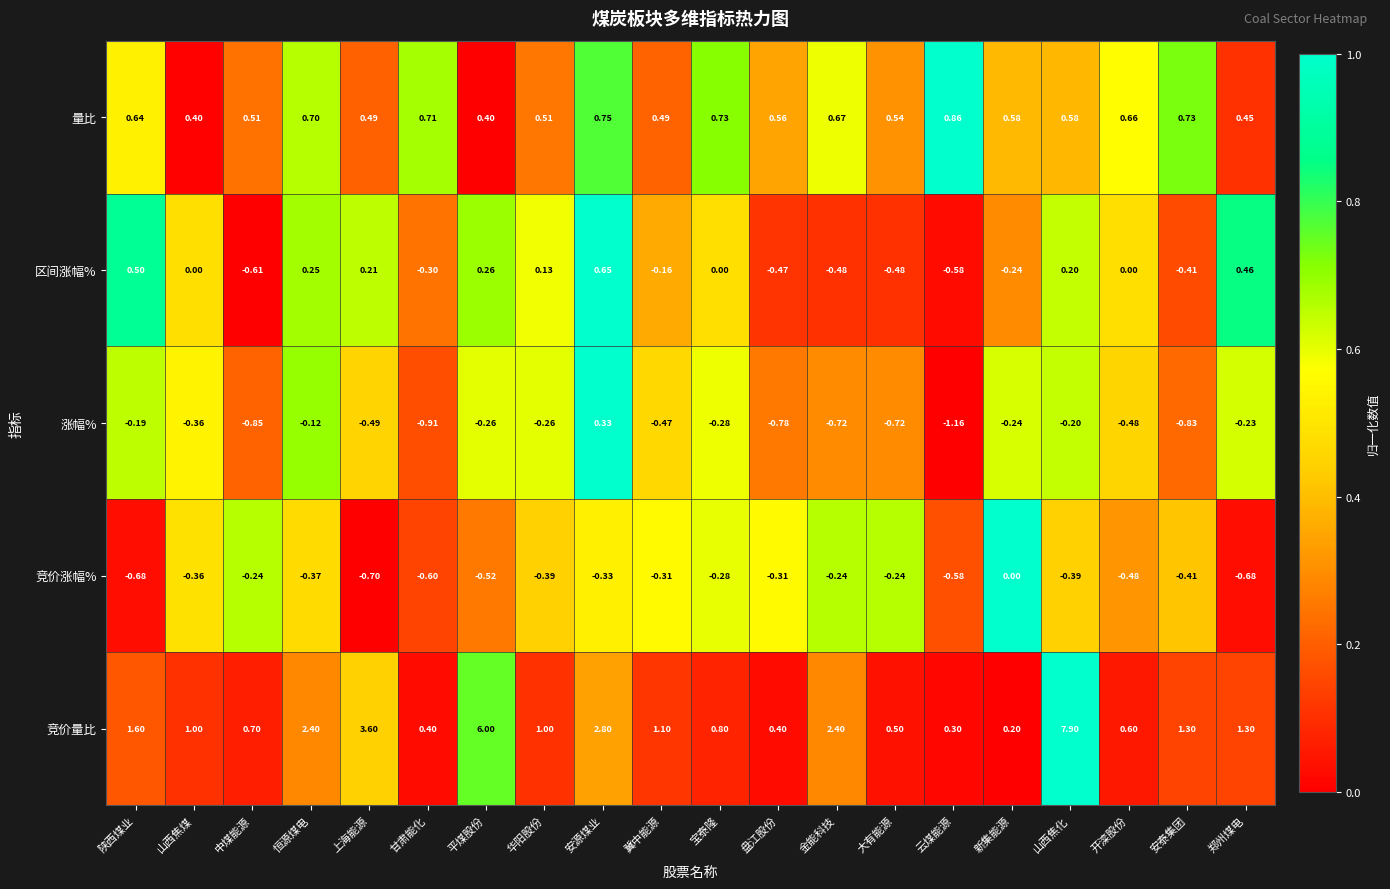

Which series has the largest total across all categories?

竞价量比